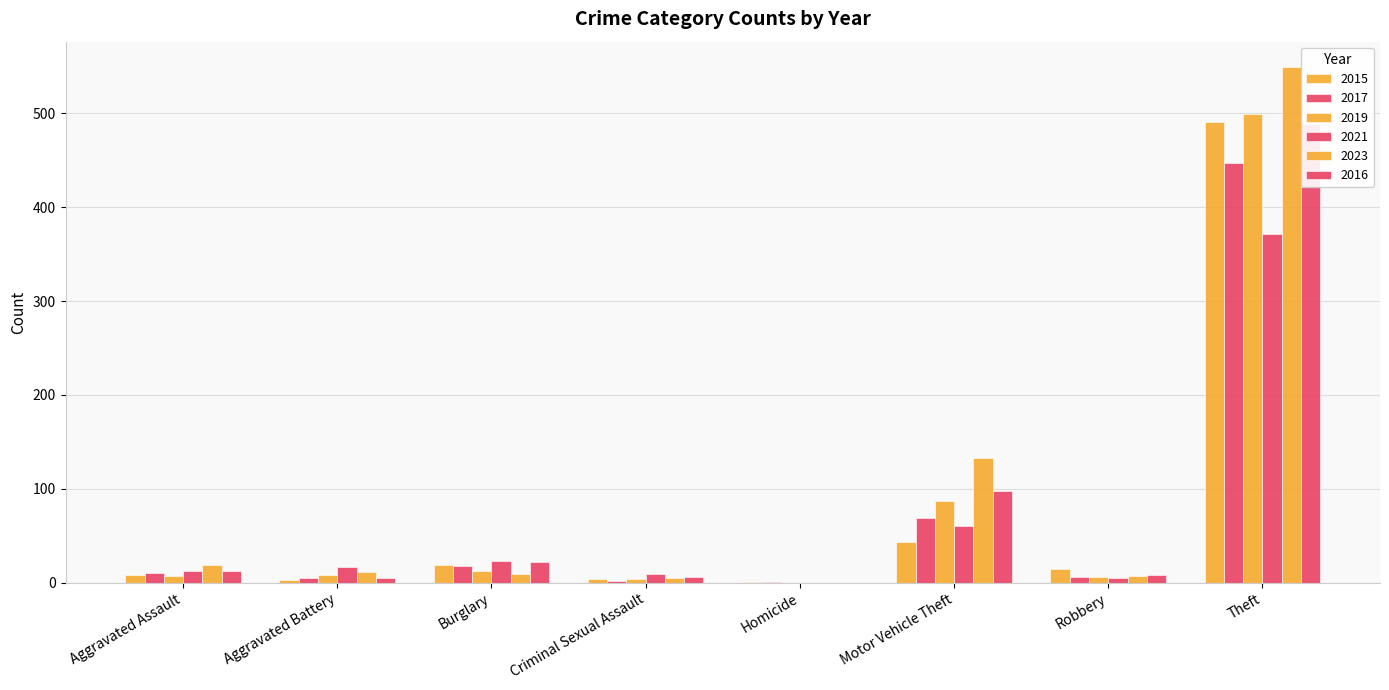

Rank the series by their maximum value, from lowest to highest.

2021, 2017, 2016, 2015, 2019, 2023